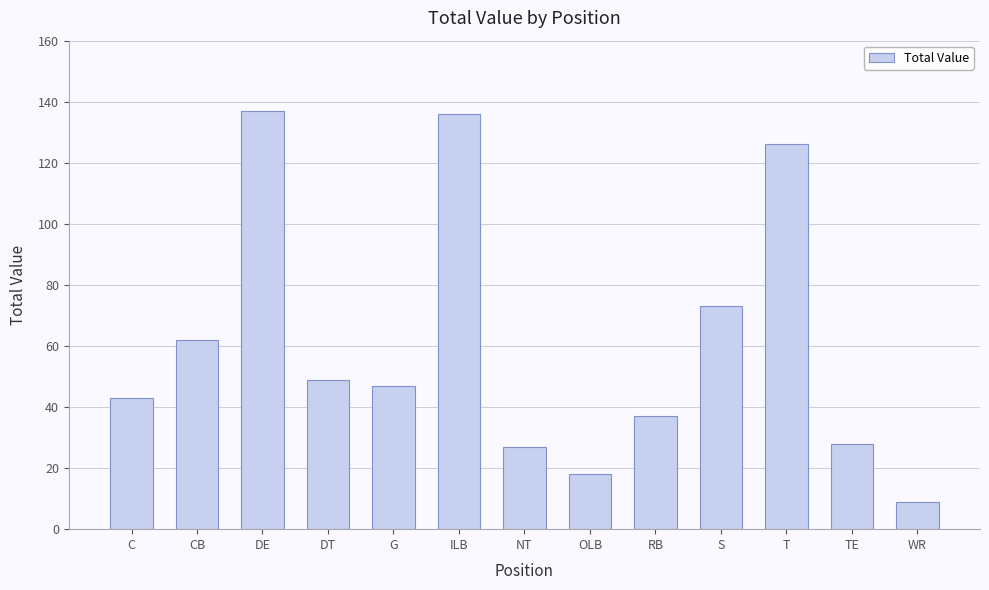

What is the minimum value shown in the chart?

9